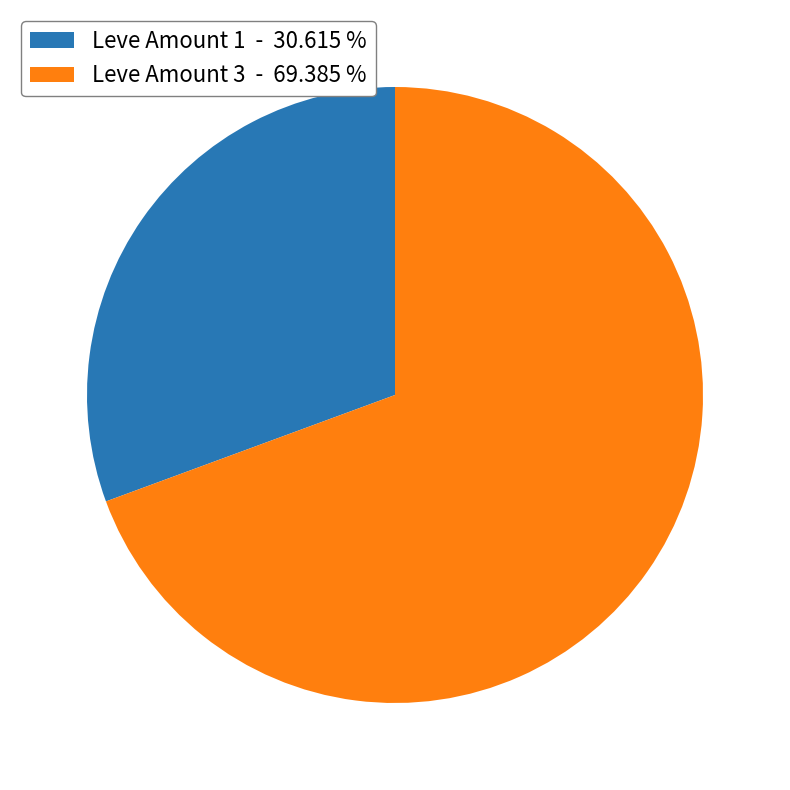

Combined, do Leve Amount 1 - 30.615 % and Leve Amount 3 - 69.385 % account for over 50%?

Yes